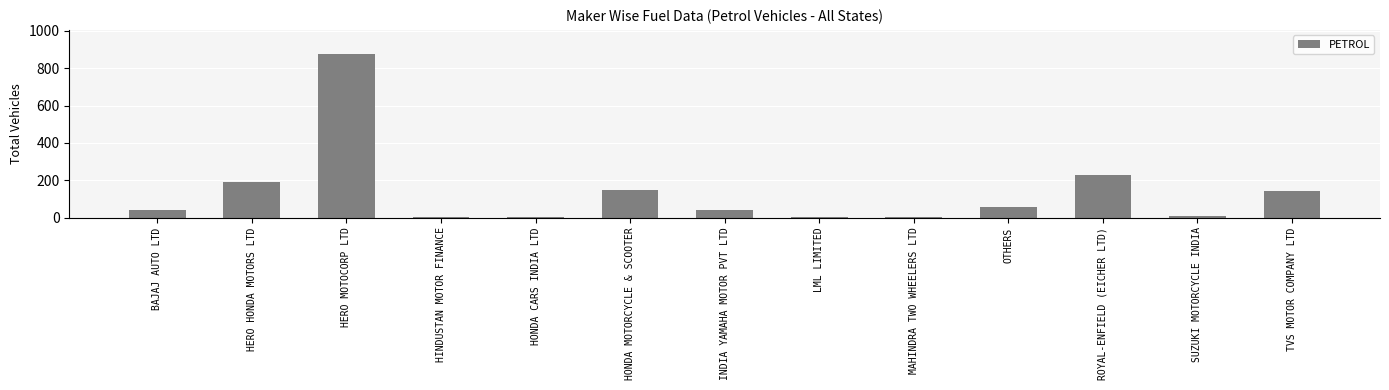

The value at INDIA YAMAHA MOTOR PVT LTD is 40. True or false?

True